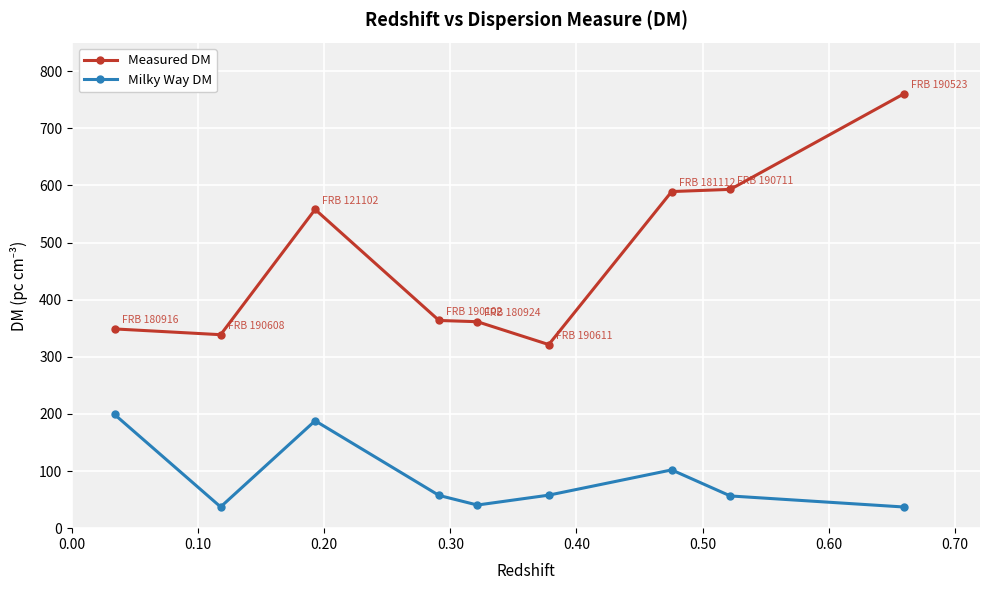

Which series has the largest total across all categories?

Measured DM